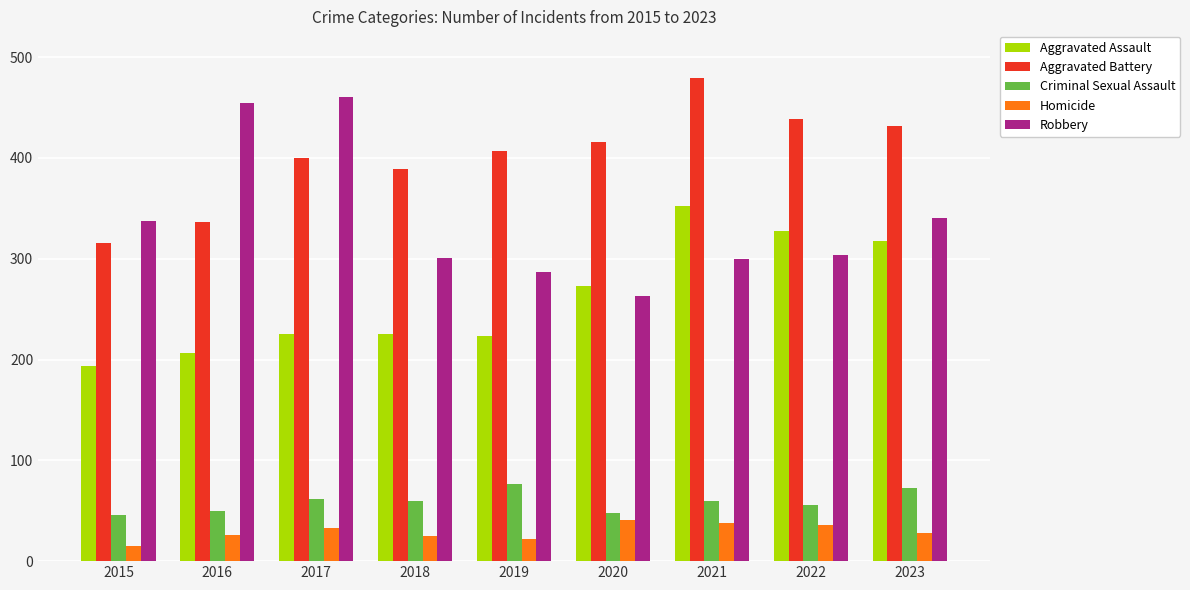

Rank the series at 2015 from highest to lowest value.

Robbery, Aggravated Battery, Aggravated Assault, Criminal Sexual Assault, Homicide